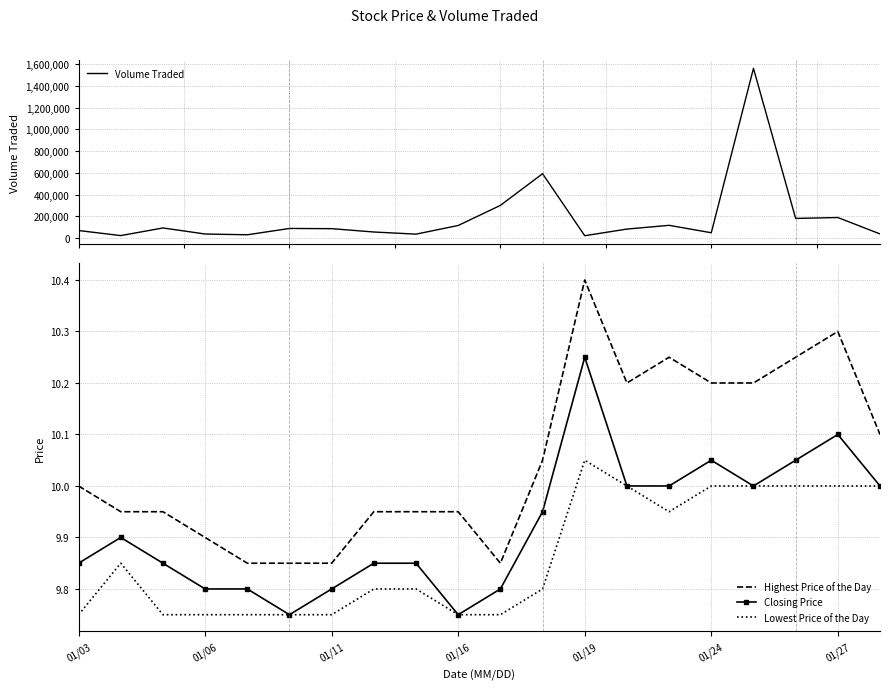

At which label does Lowest Price of the Day reach its peak?

01/19